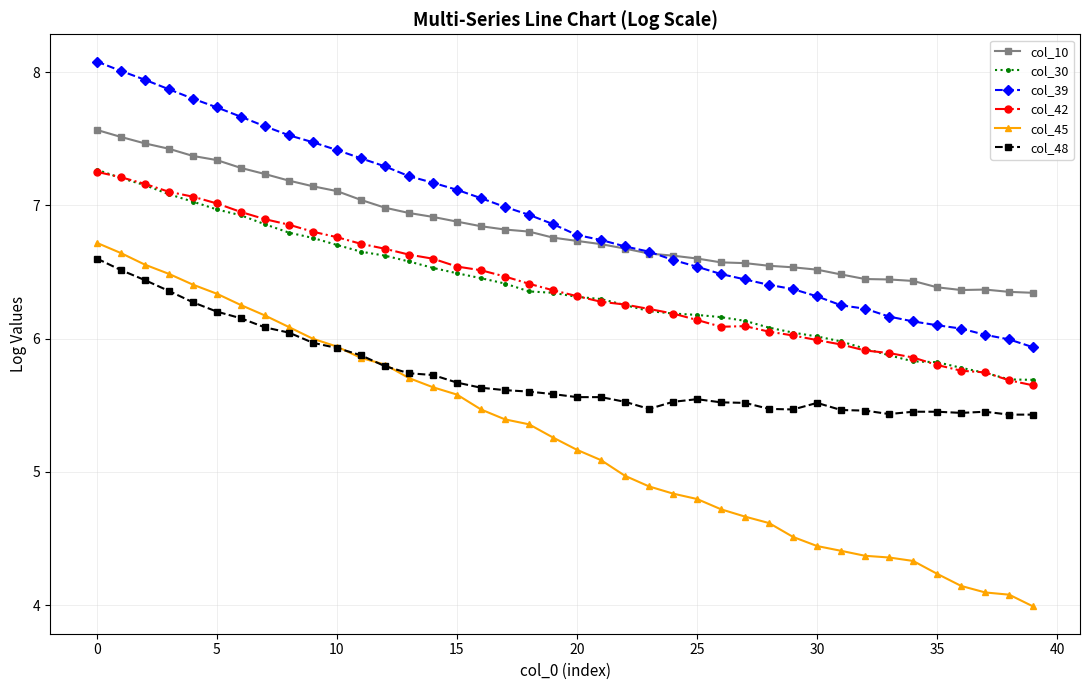

True or false: col_10 and col_48 cross at least once.

False